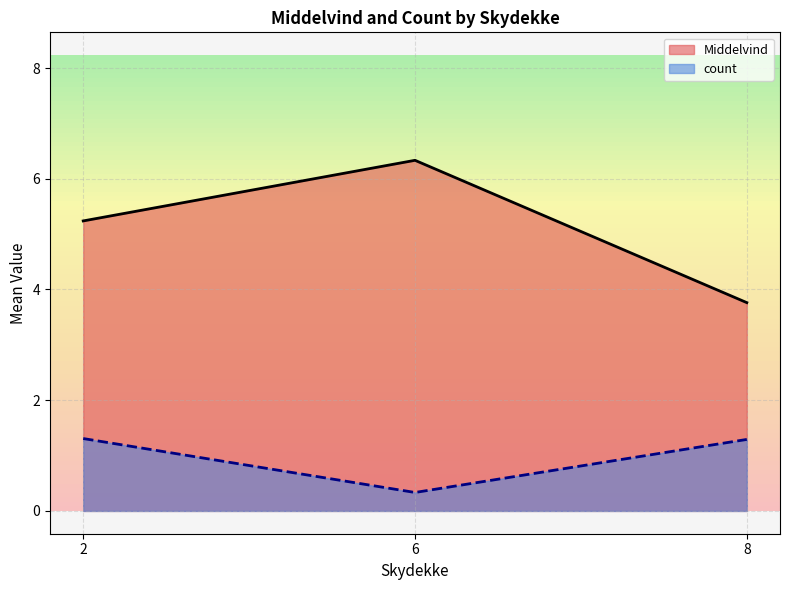

Count the number of data series in this chart.

2